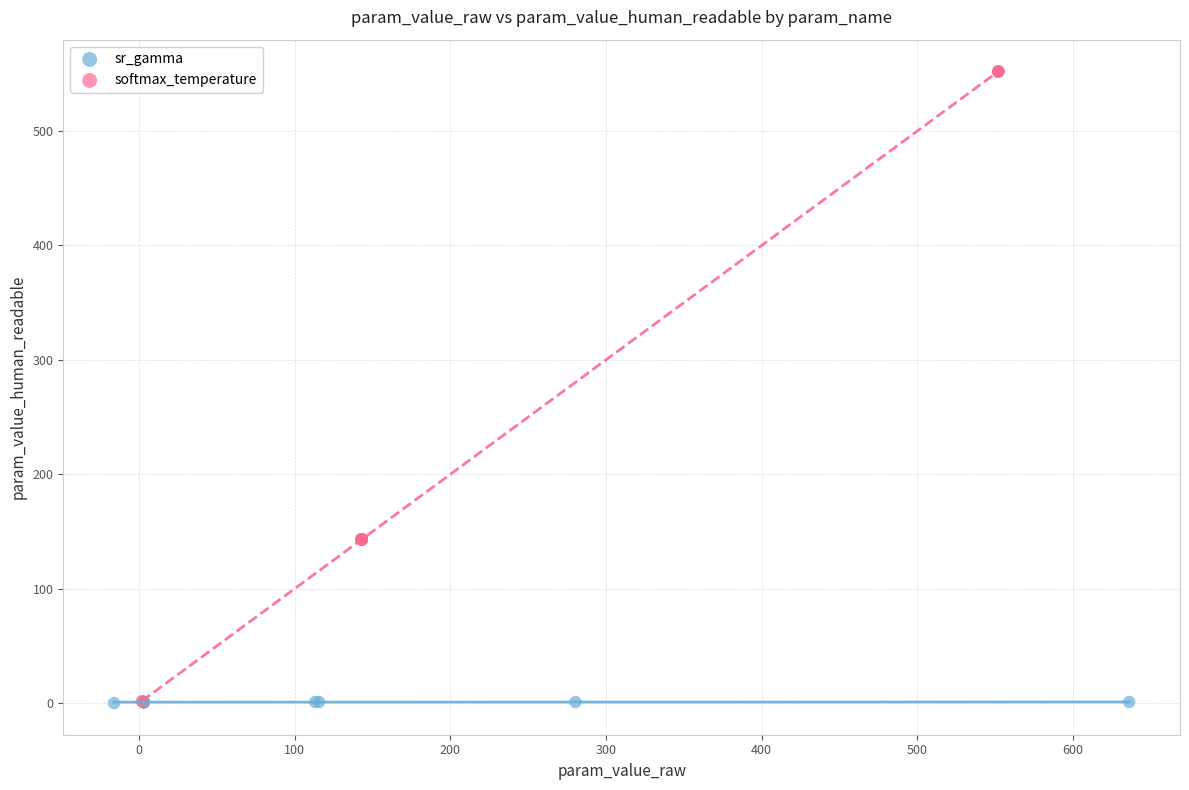

Which series reaches the maximum Y coordinate?

softmax_temperature